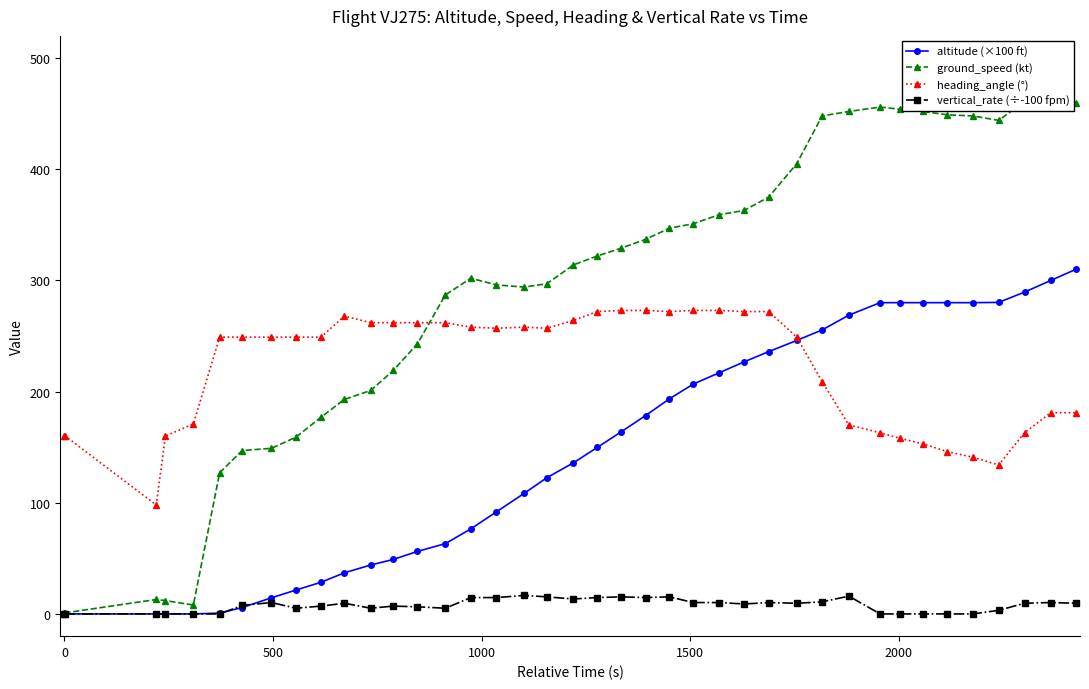

Rank the series by their maximum value, from highest to lowest.

ground_speed (kt), altitude (×100 ft), heading_angle (°), vertical_rate (÷-100 fpm)